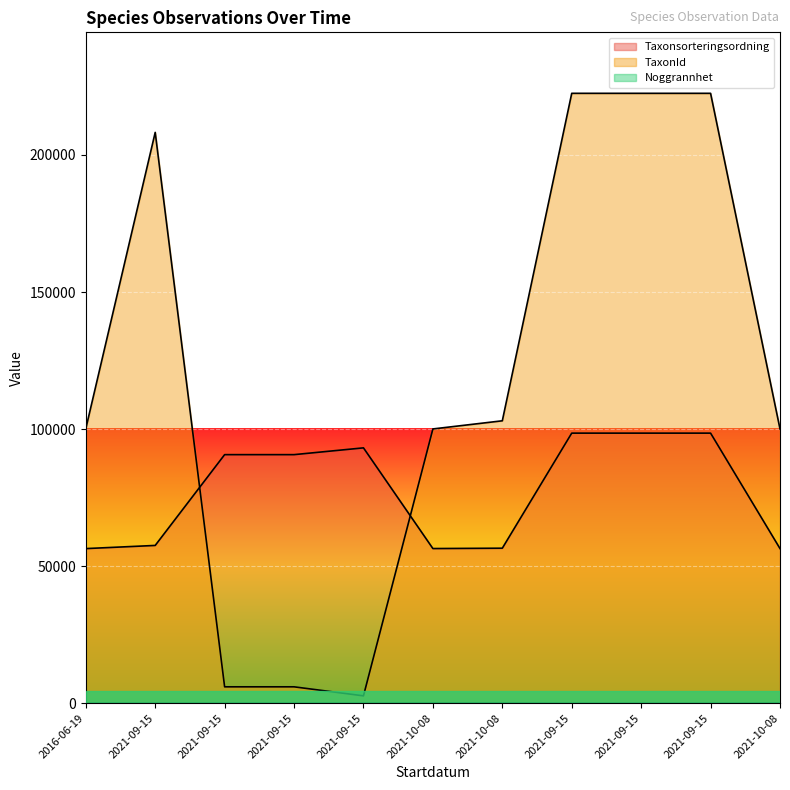

Count the Noggrannhet values in the range 5 to 50.

11